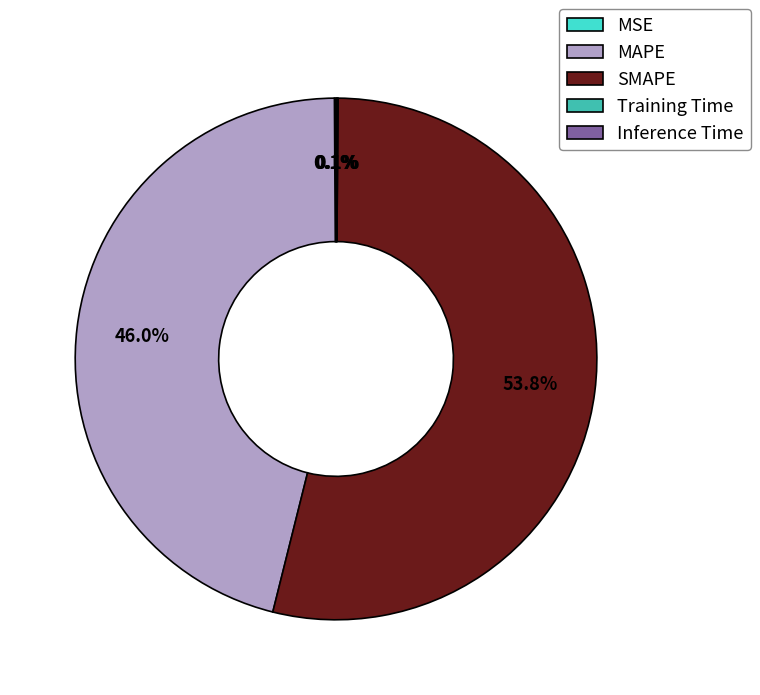

Does SMAPE represent more than half of the total?

Yes